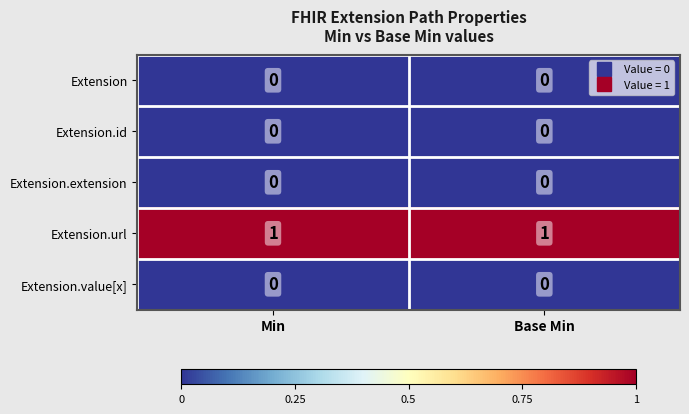

Is the value of Extension.extension at Base Min greater than the value of Extension.url at Min?

No